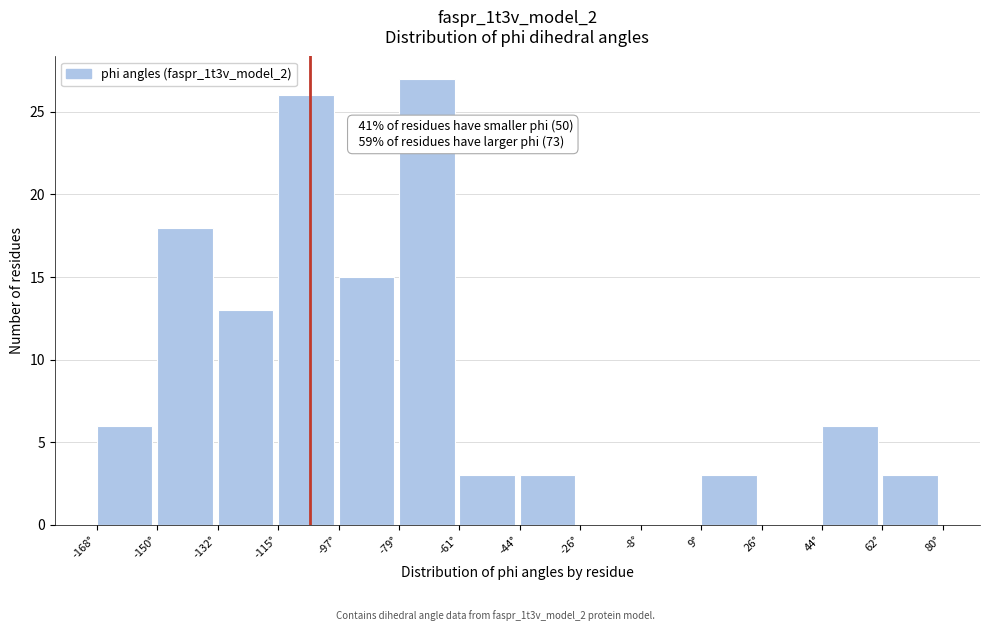

Over which range of the x-axis is the bar tallest?

-80 to -62